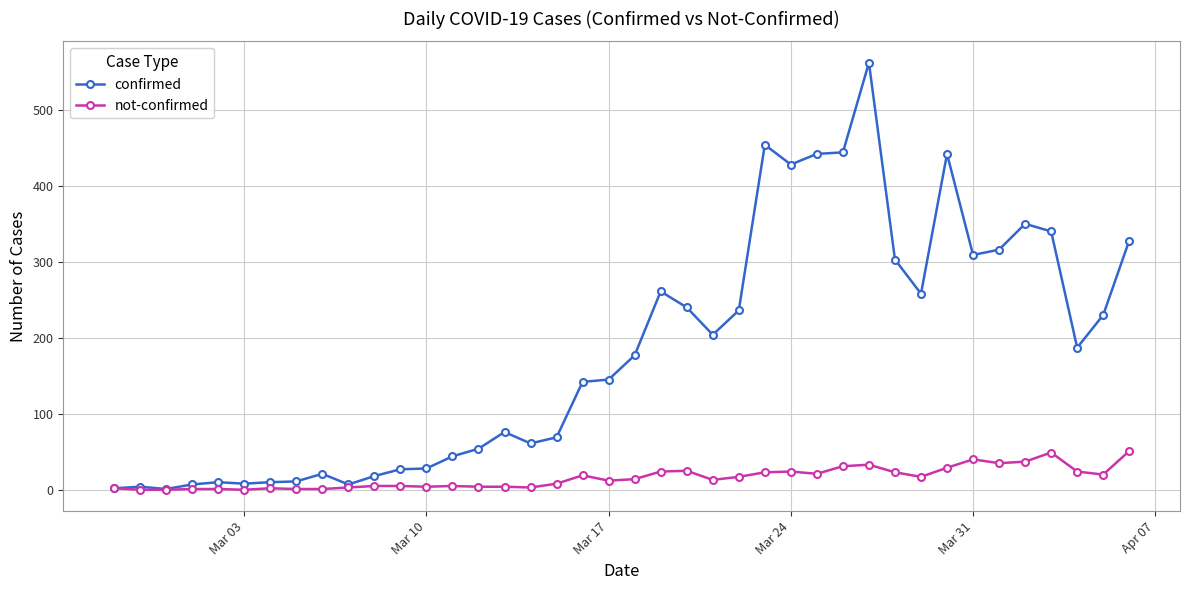

What is the average value of the confirmed series?

181